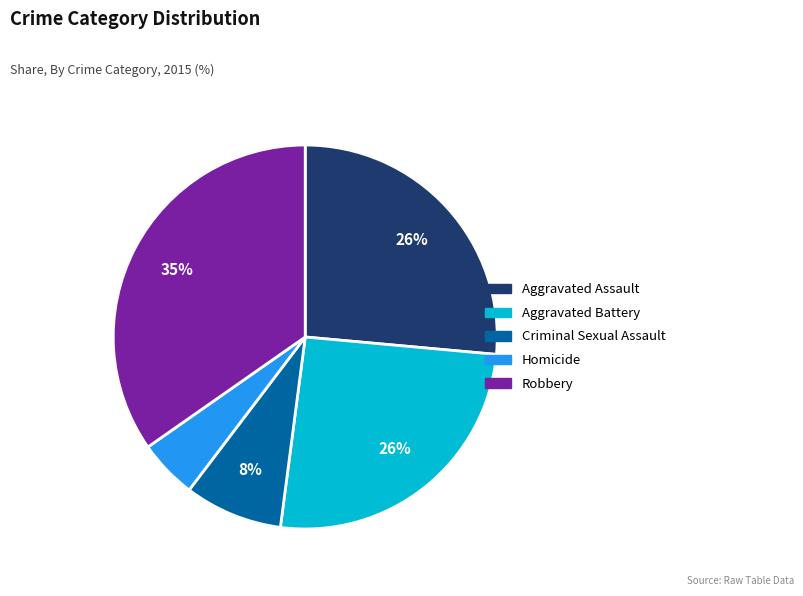

How many slices are in this pie chart?

5